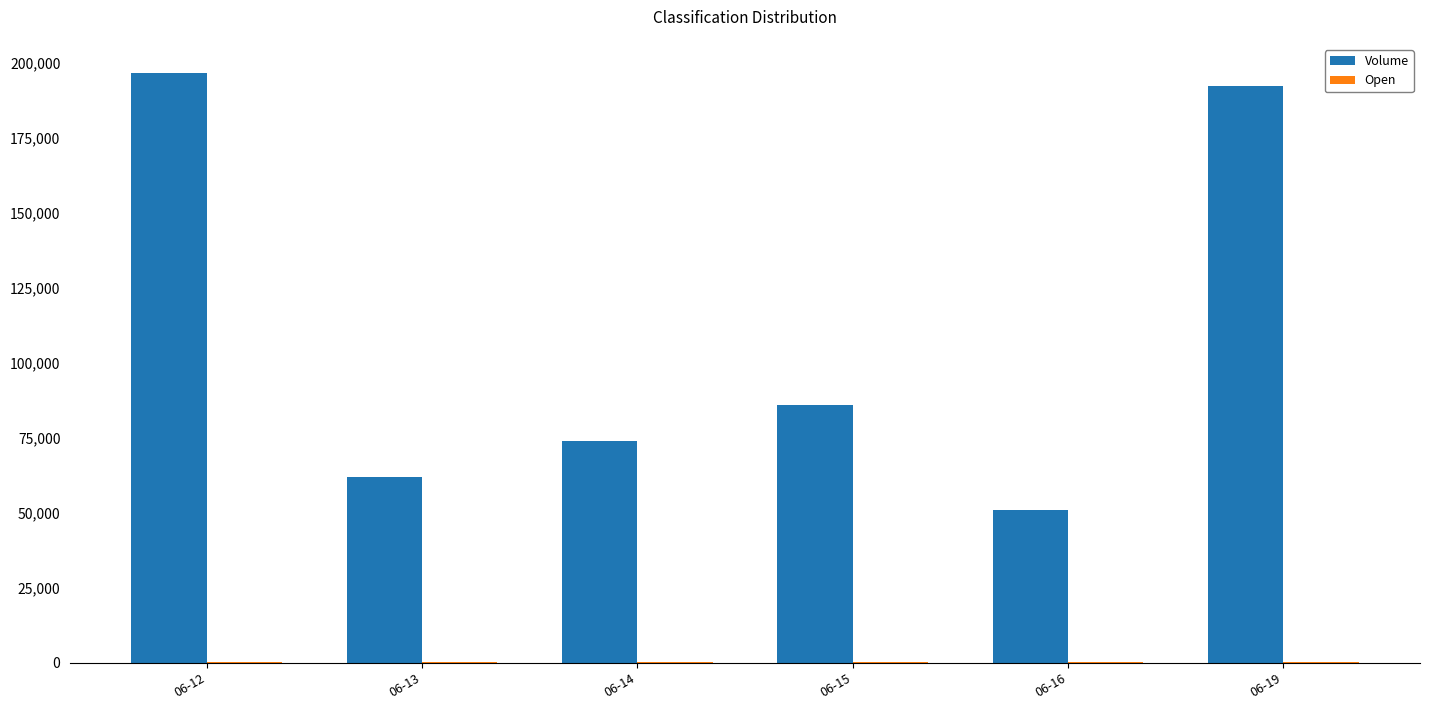

Between 06-12 and 06-15, which series saw the biggest shift?

Volume